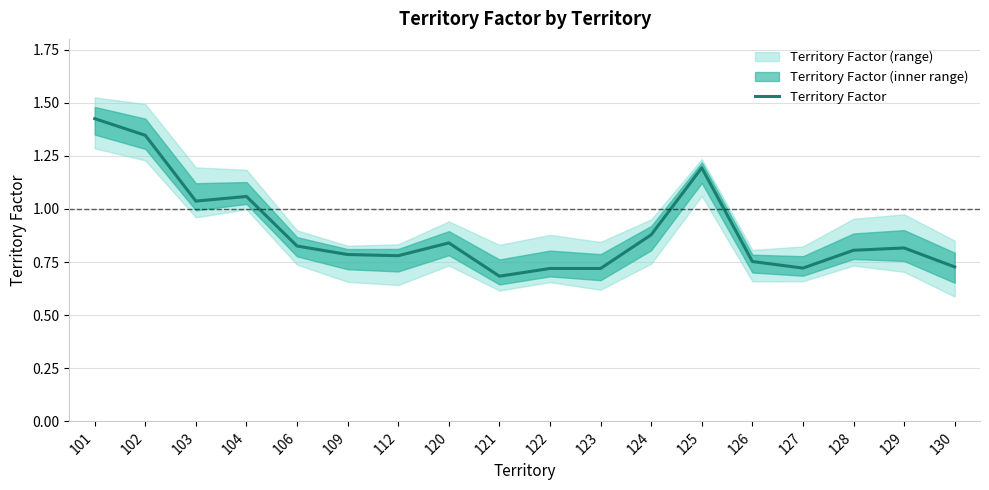

Is it true that the value at 104 is 1.1?

True